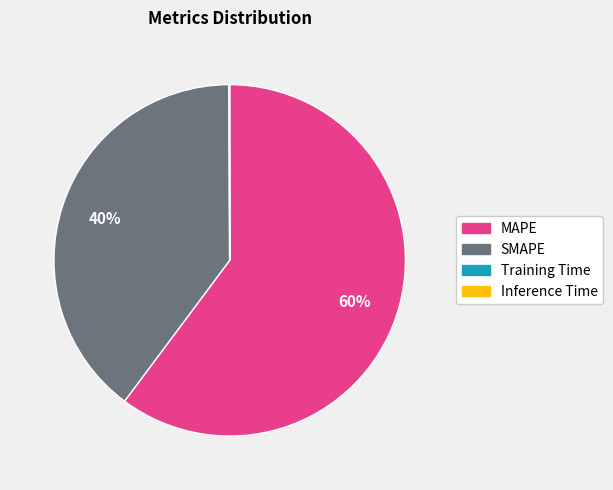

To the nearest percent, what percentage of the pie is MAPE?

60%